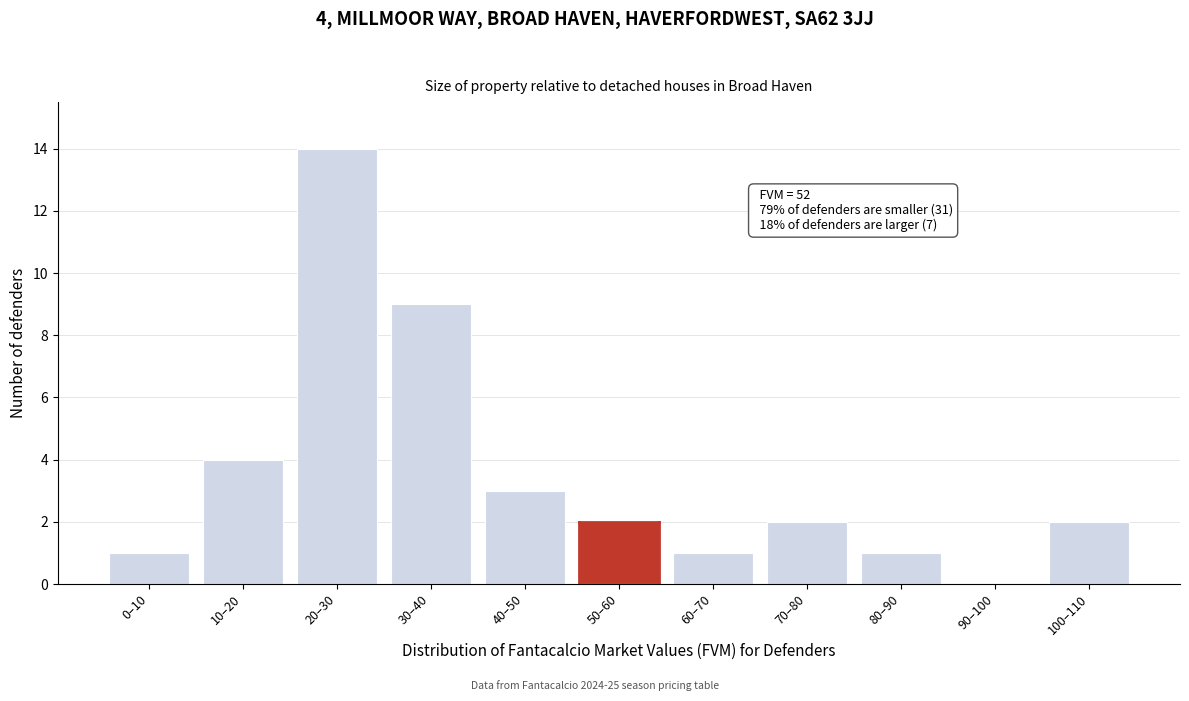

Reading left to right, list all the values displayed in this chart.

0–10=1	10–20=4	20–30=14	30–40=9	40–50=3	50–60=2	60–70=1	70–80=2	80–90=1	90–100=0	100–110=2